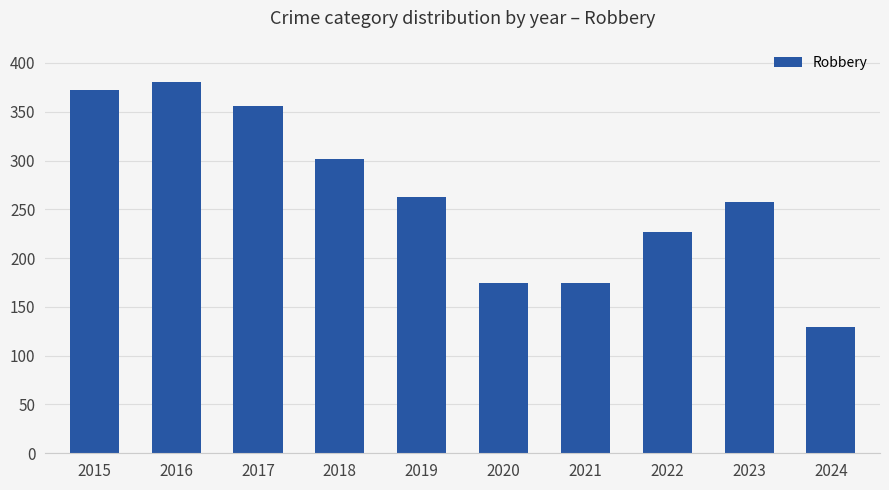

At which category does the chart reach its peak across all series?

2016